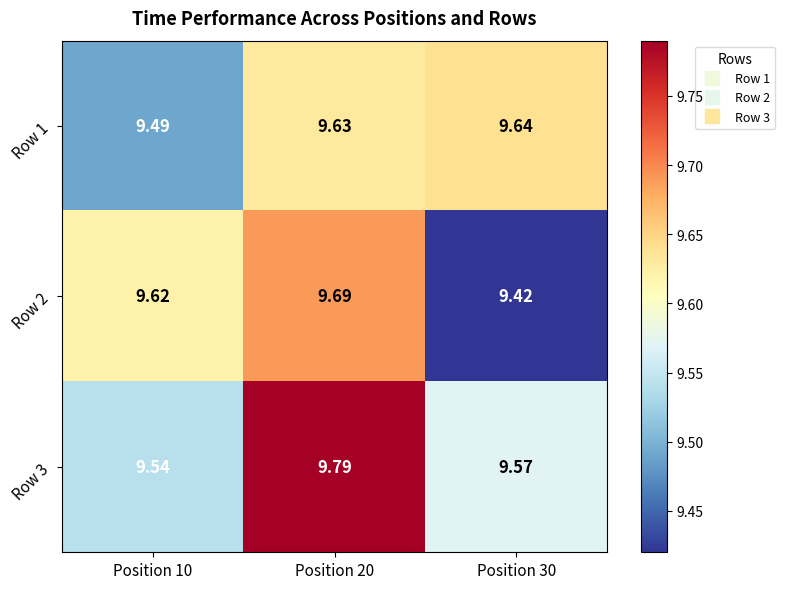

Is the value of Row 2 at Position 20 greater than the value of Row 3 at Position 30?

Yes